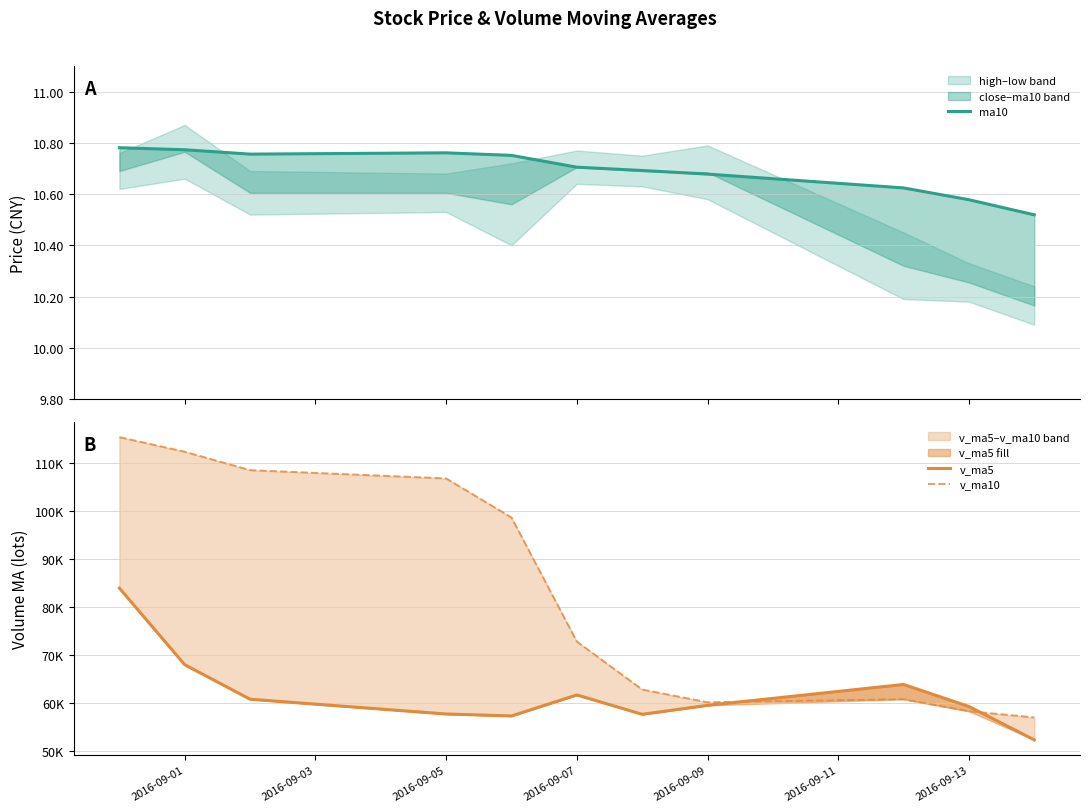

Does the chart have visible grid lines?

Yes